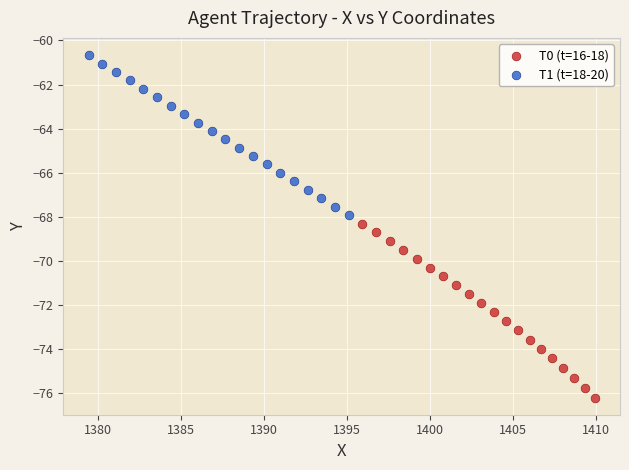

Which series has the widest spread of Y values?

T0 (t=16-18)